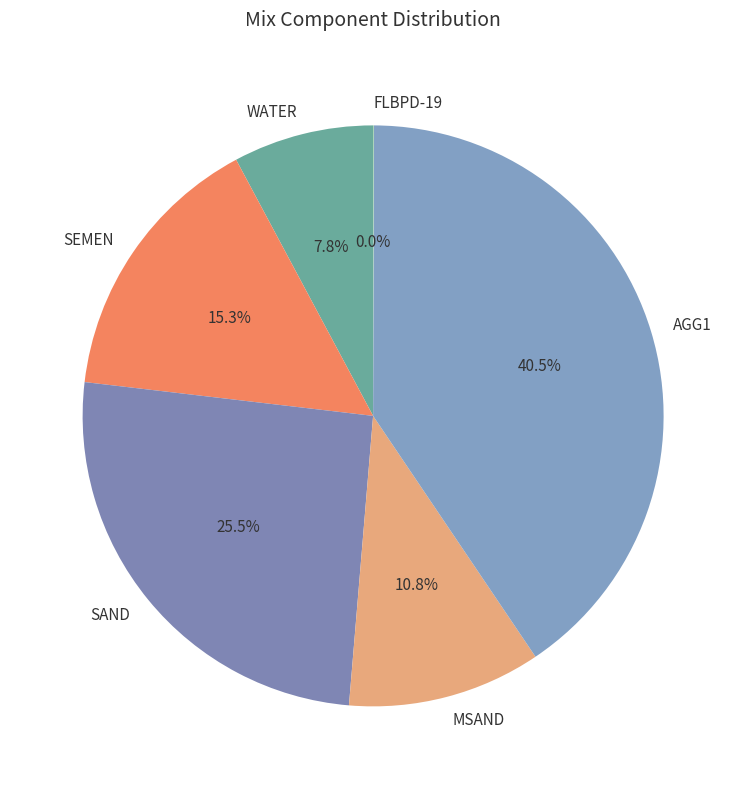

What portion of the pie excludes MSAND?

89.2%